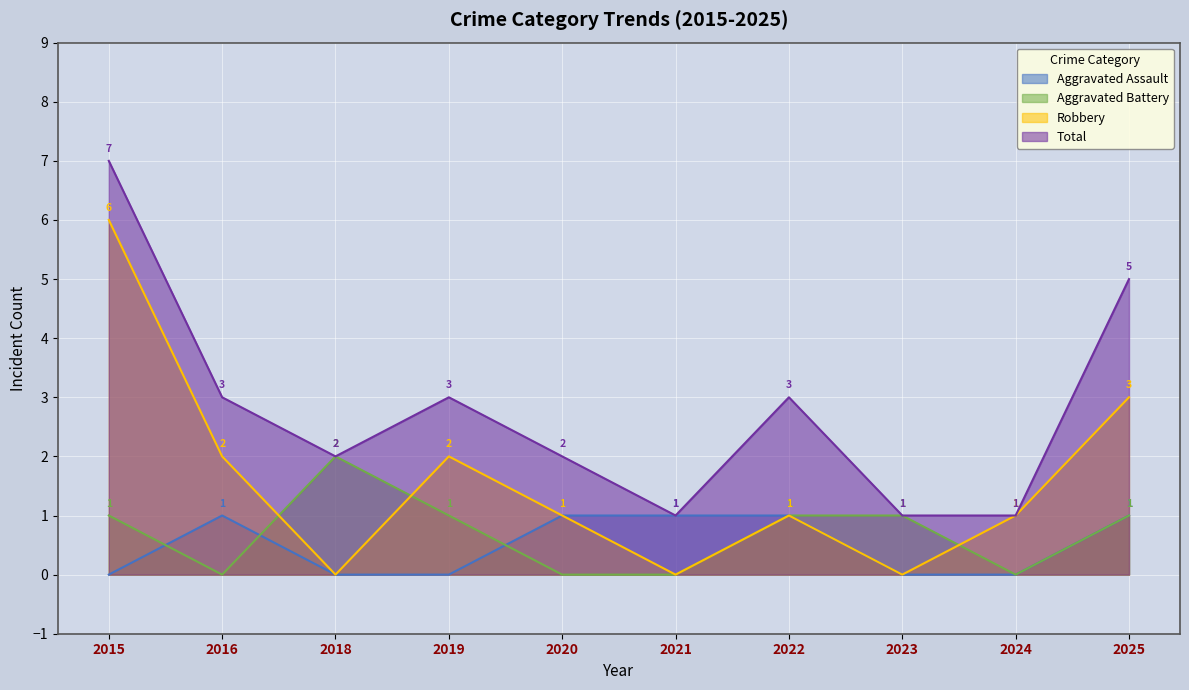

Which series changed the most between 2021 and 2023?

Aggravated Assault